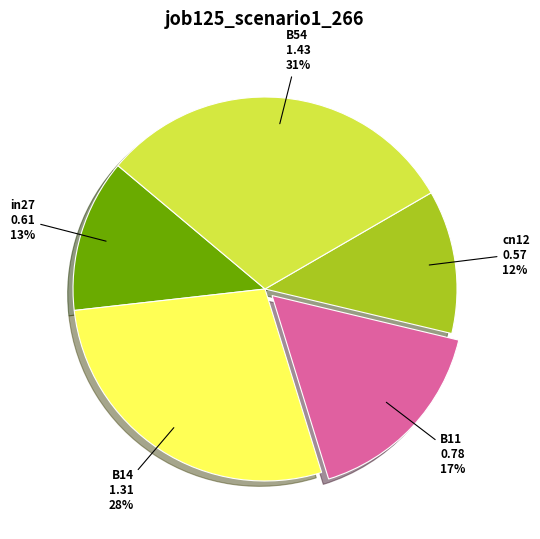

Approximately how many times larger is the value at cn12 compared to B54?

0.4